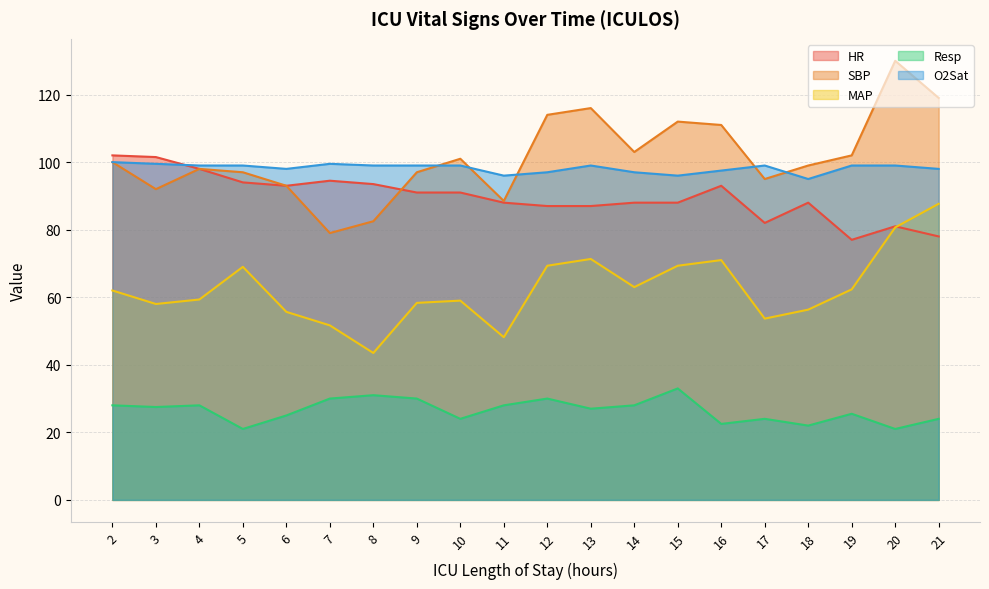

At which category is the sum across all series the highest?

20